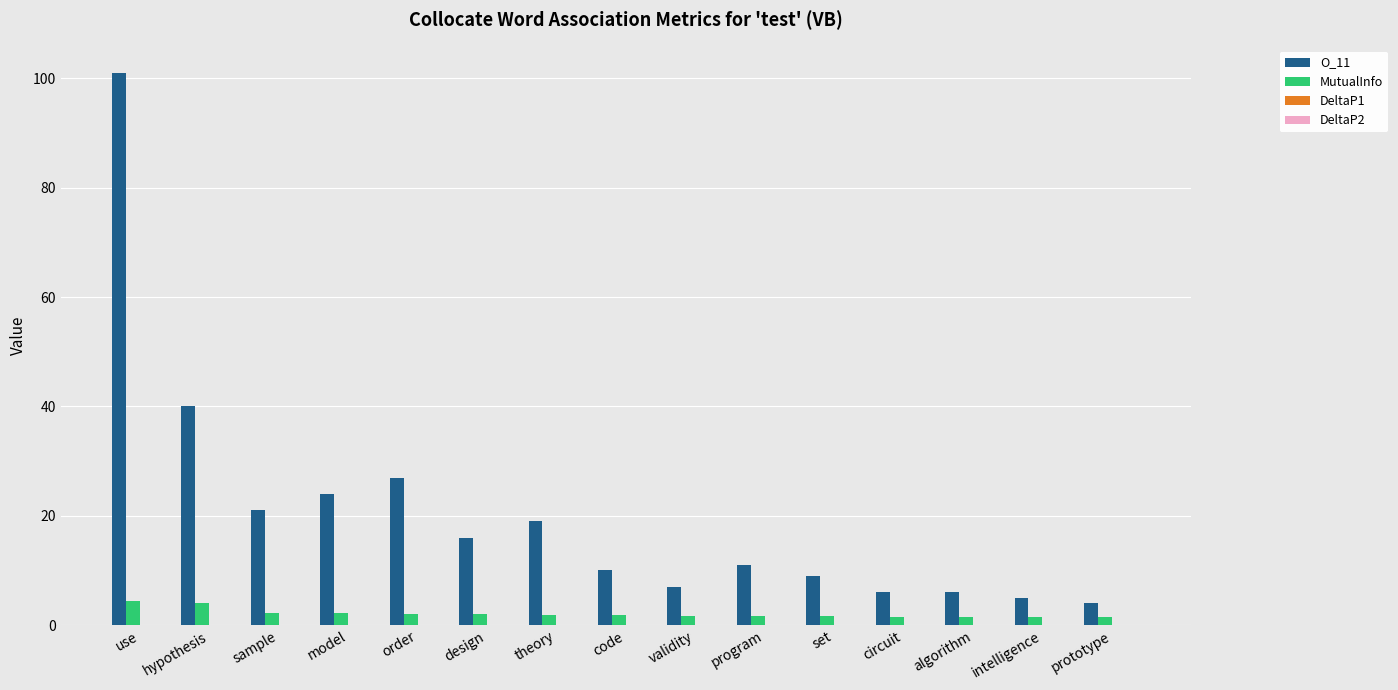

What is the maximum value shown in the chart?

101.0